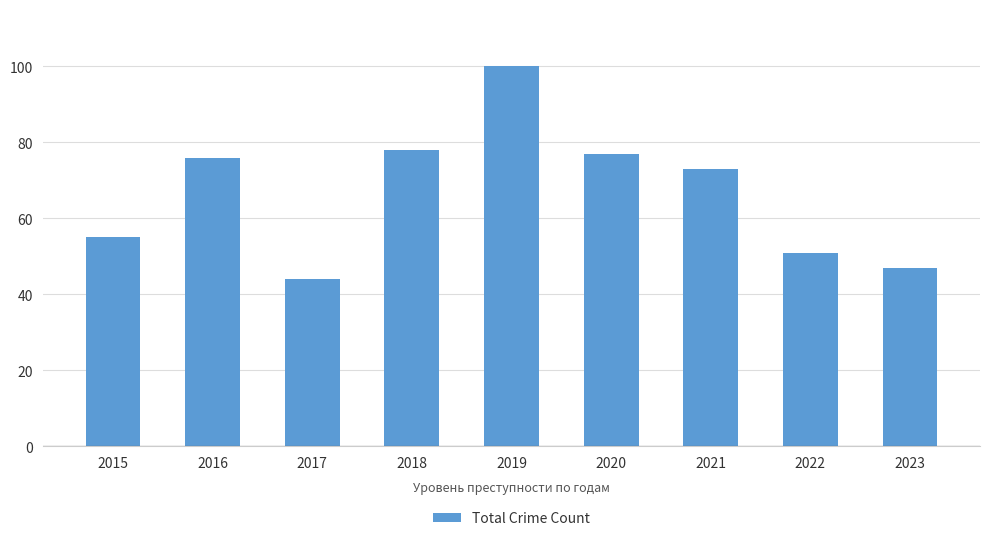

At which label is the value closest to 72?

2021